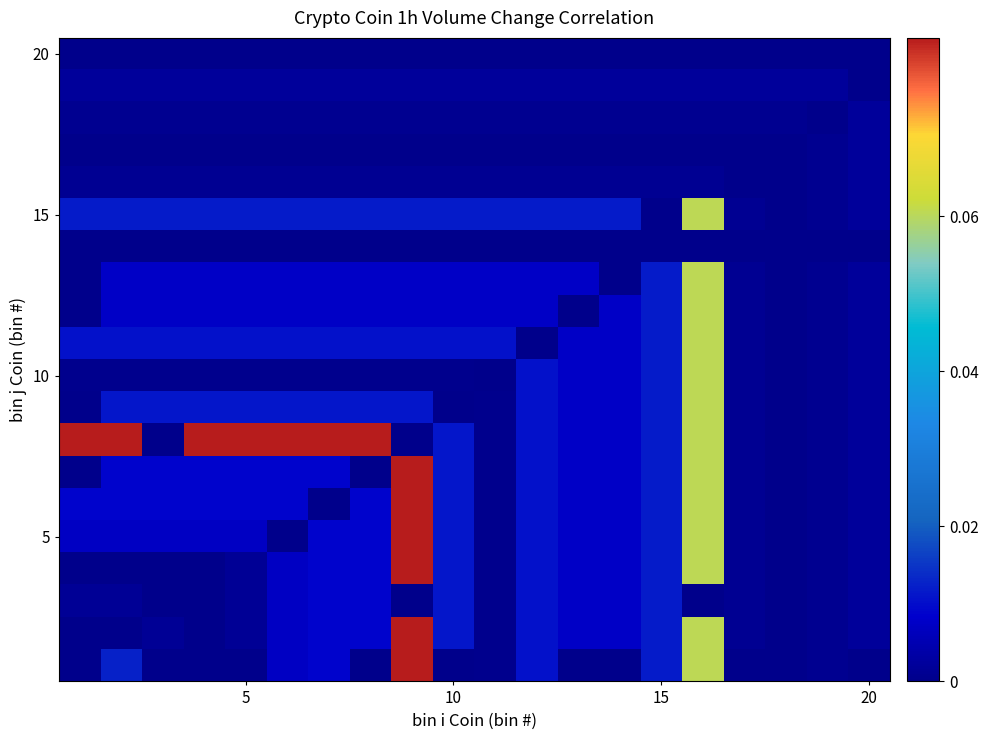

How many distinct data groups are displayed?

20